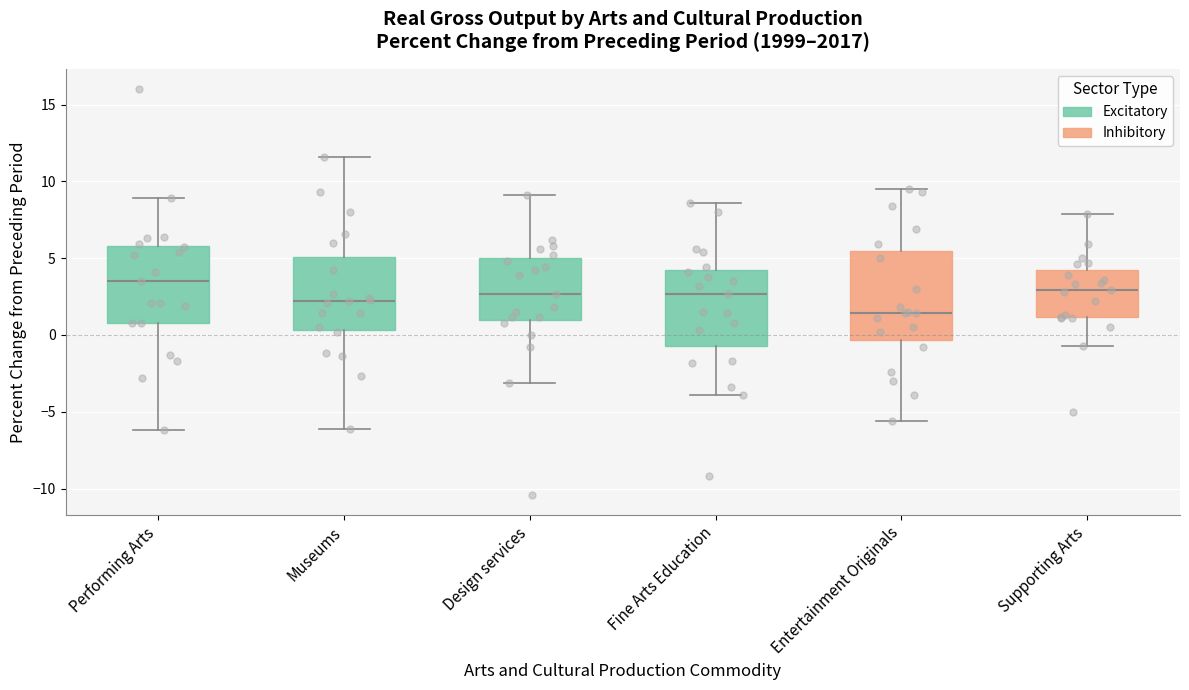

Reading left to right, read every box against the y-axis: the position of its median line, the range the box covers, and the ends of its whiskers. The values are not printed on the chart, so give them approximately, as read against the axis.

Performing Arts: median 3.5, box 1.0 to 6.0, whiskers -6.0 to 9.0
Museums: median 2.0, box 0.5 to 5.0, whiskers -6.0 to 11.5
Design services: median 2.5, box 1.0 to 5.0, whiskers -3.0 to 9.0
Fine Arts Education: median 2.5, box -0.5 to 4.5, whiskers -4.0 to 8.5
Entertainment Originals: median 1.5, box -0.5 to 5.5, whiskers -5.5 to 9.5
Supporting Arts: median 3.0, box 1.0 to 4.5, whiskers -0.5 to 8.0